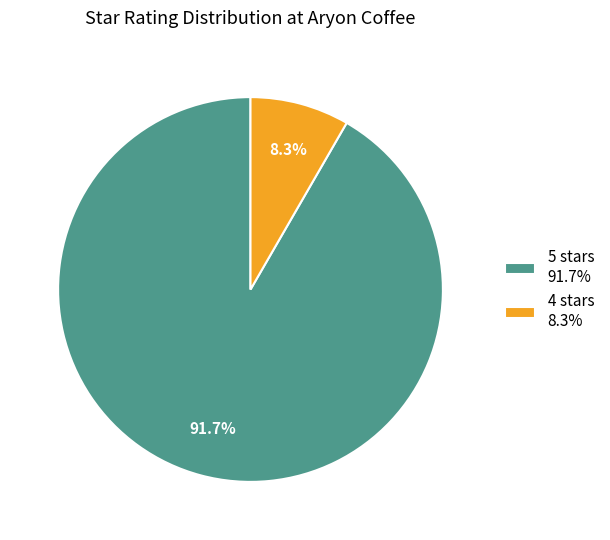

How many segments does this pie chart have?

2